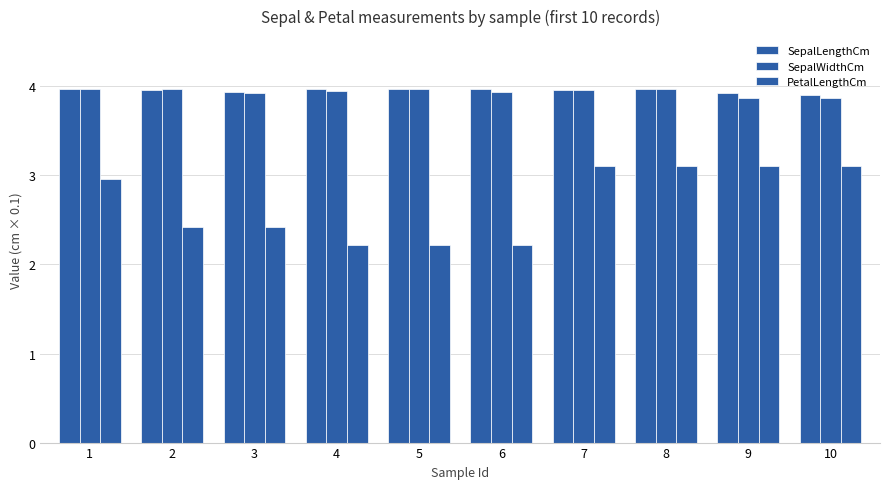

List the labels in order of SepalWidthCm value, largest first.

1, 2, 5, 8, 7, 4, 6, 3, 10, 9